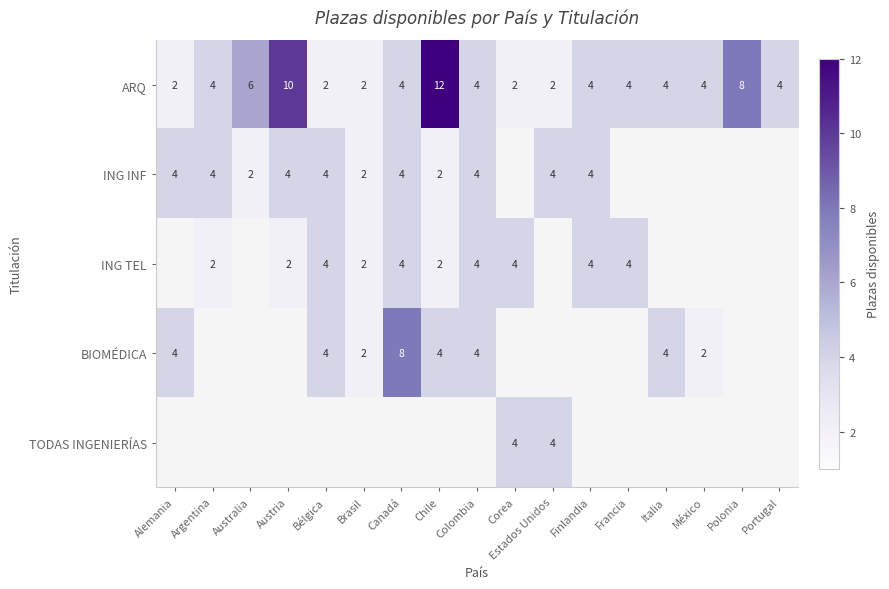

Is the value of BIOMÉDICA at Colombia greater than the value of ING INF at Australia?

Yes